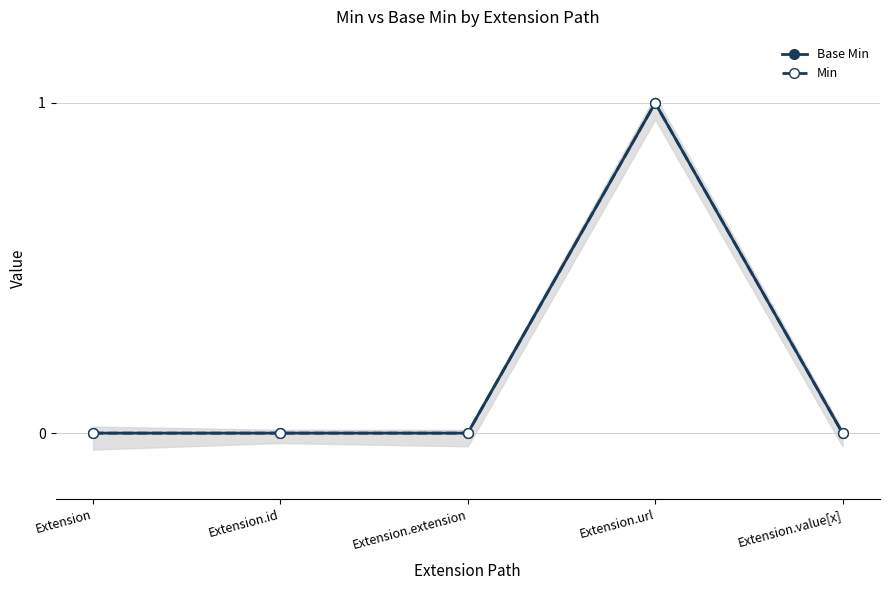

True or false: Base Min and Min cross at least once.

False